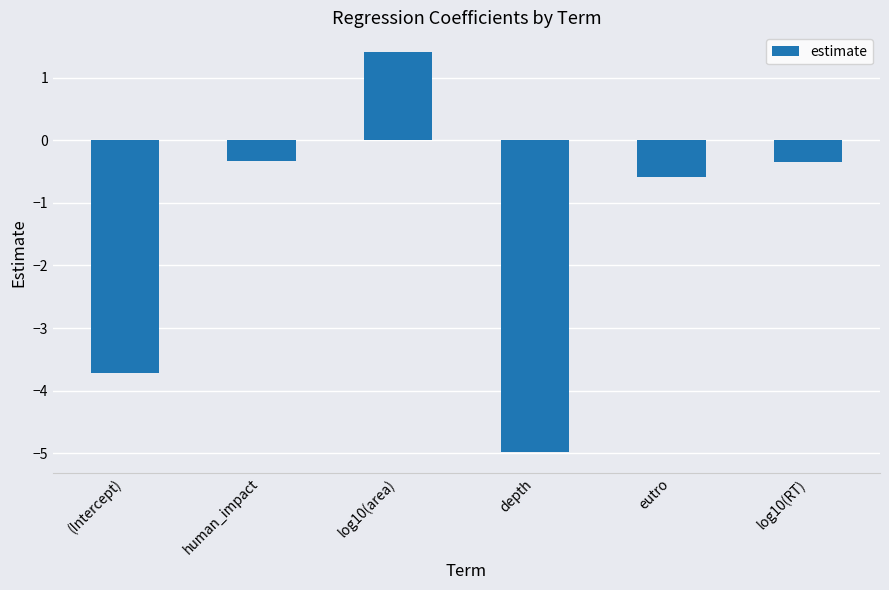

What is the sum of the values at (Intercept) and depth?

-8.7